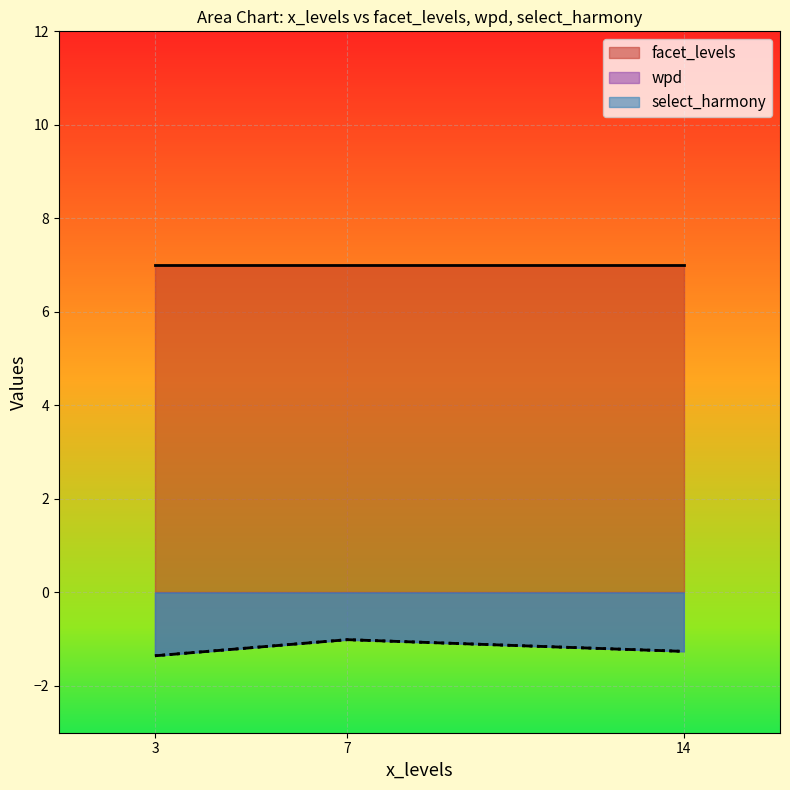

True or false: wpd and facet_levels intersect in this chart.

False